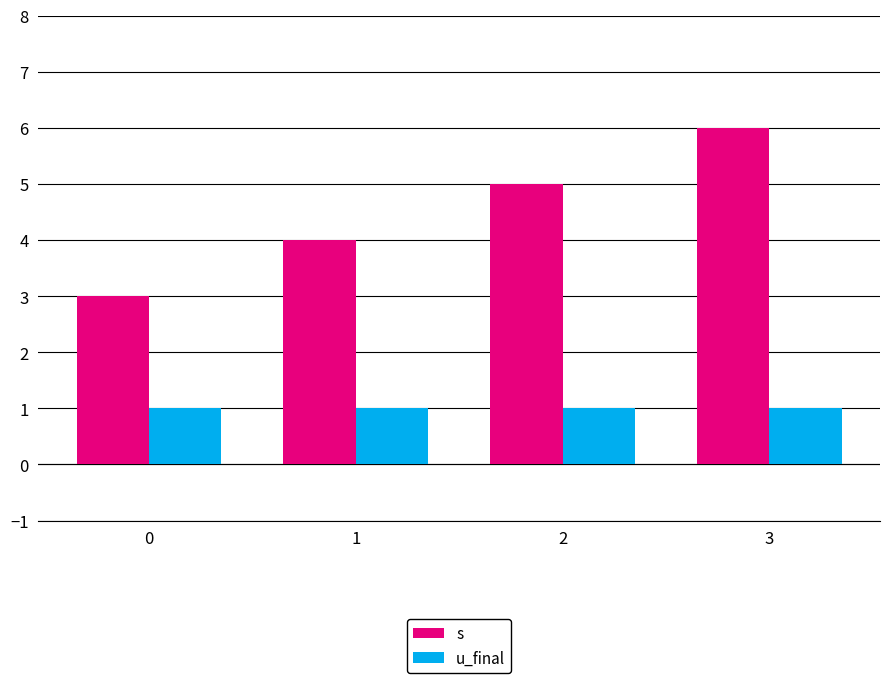

At 2, list the series in order from largest to smallest.

s, u_final